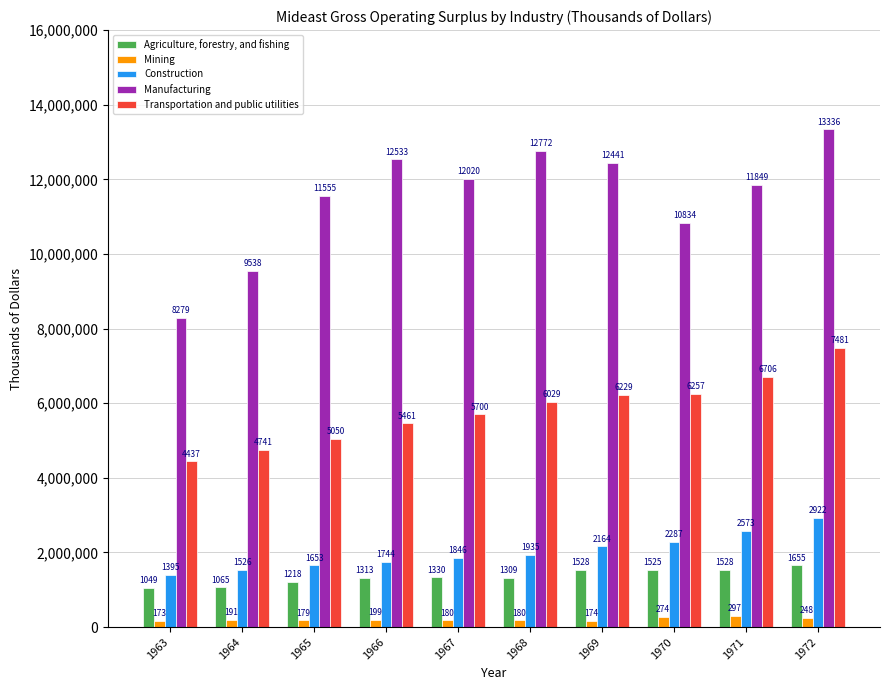

What are all the series names shown in the legend?

Agriculture, forestry, and fishing, Mining, Construction, Manufacturing, Transportation and public utilities